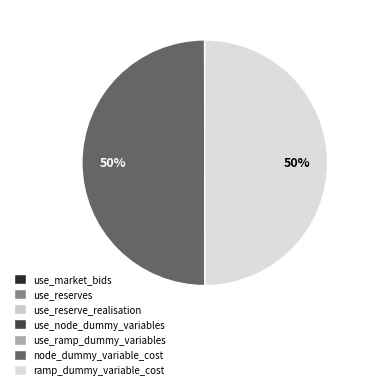

Do use_node_dummy_variables and use_reserves together represent more than half of the pie?

No